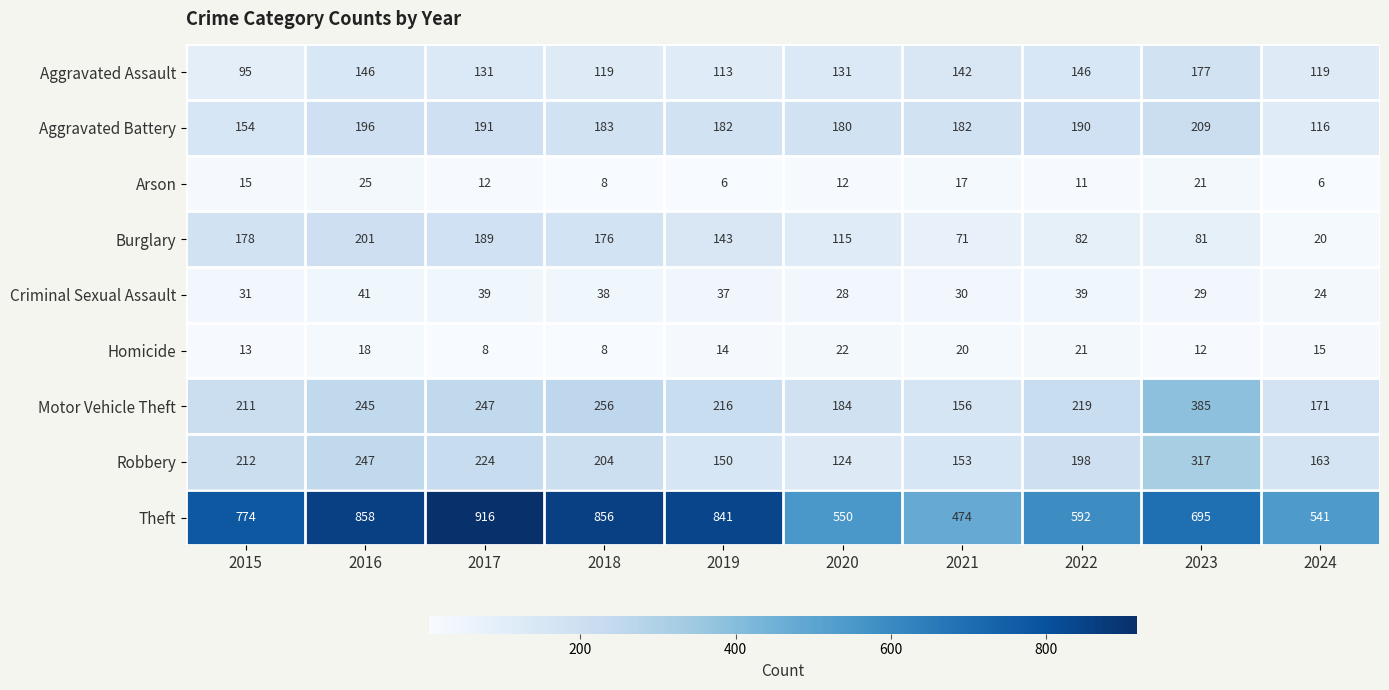

The value of Robbery at 2016 is 327. True or false?

False